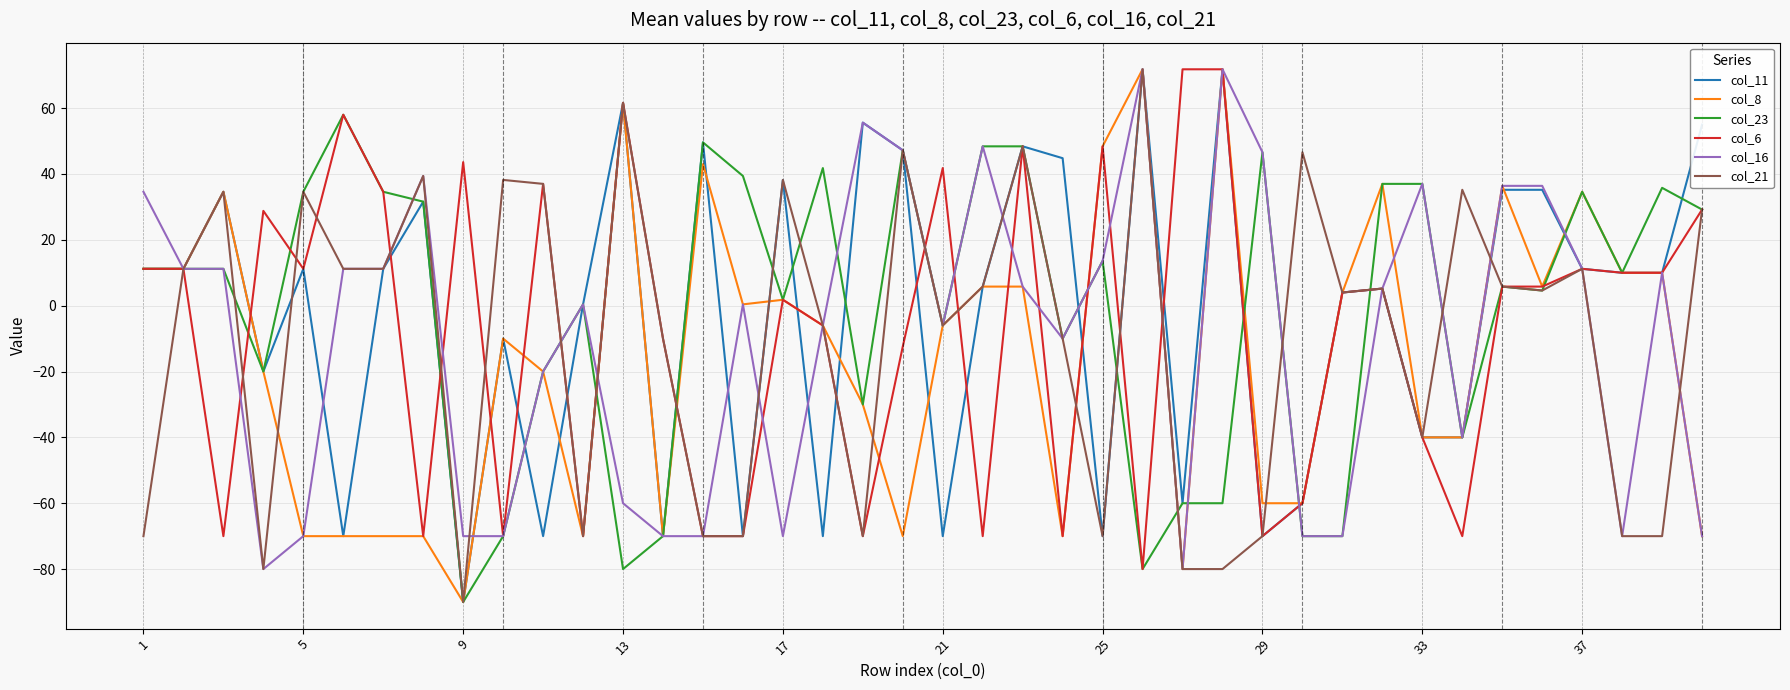

What is the average value of the col_16 series?

-9.6